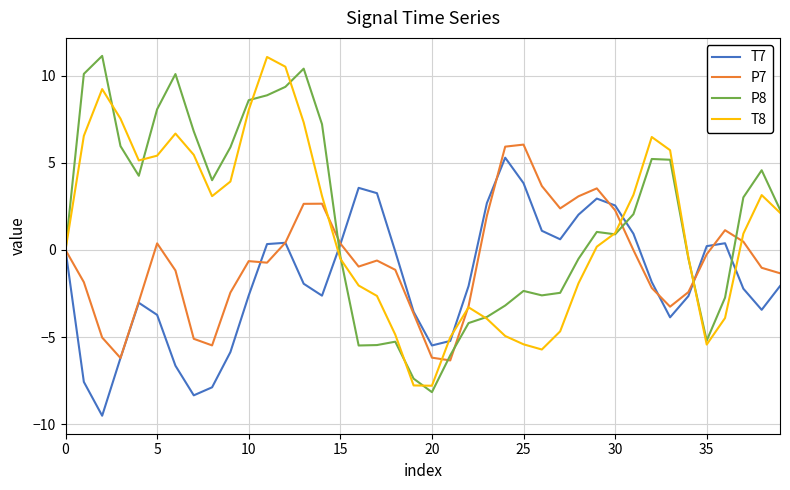

Rank the series by their average value, from highest to lowest.

P8, T8, P7, T7